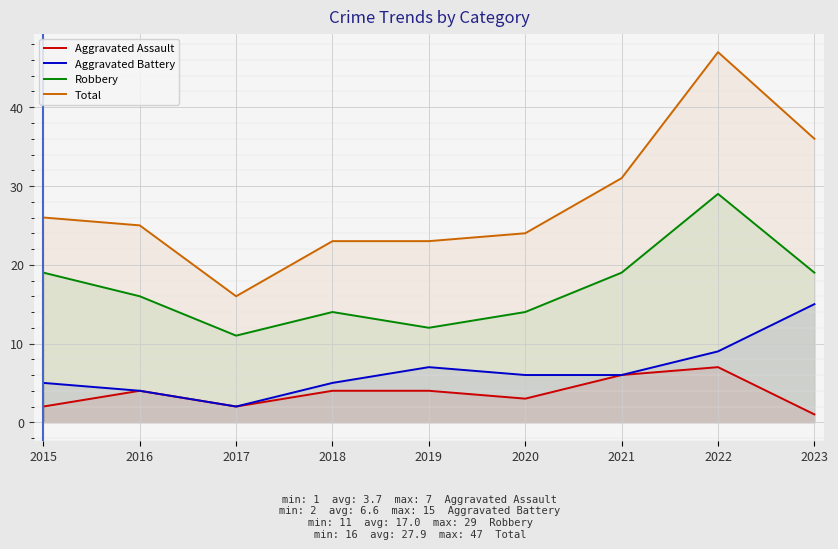

What is the difference between the maximum and minimum values in the Total series?

31